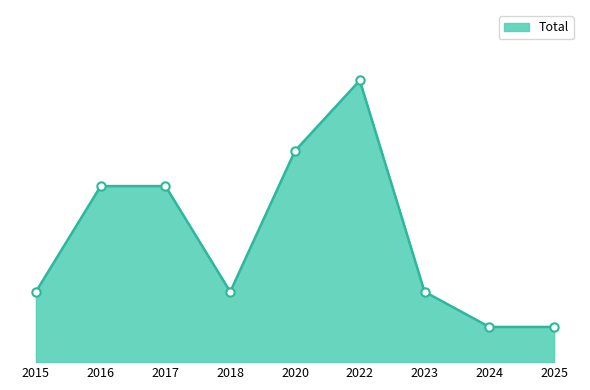

What is the sum of the values at 2015 and 2020?

8